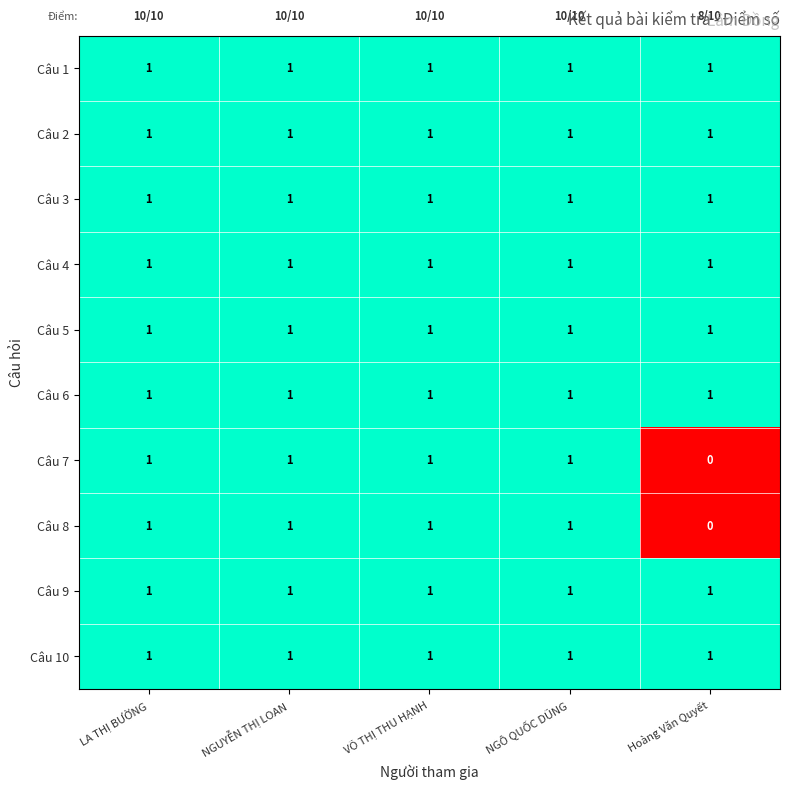

True or false: Câu 6 has a value of 0 at NGÔ QUỐC DŨNG.

False